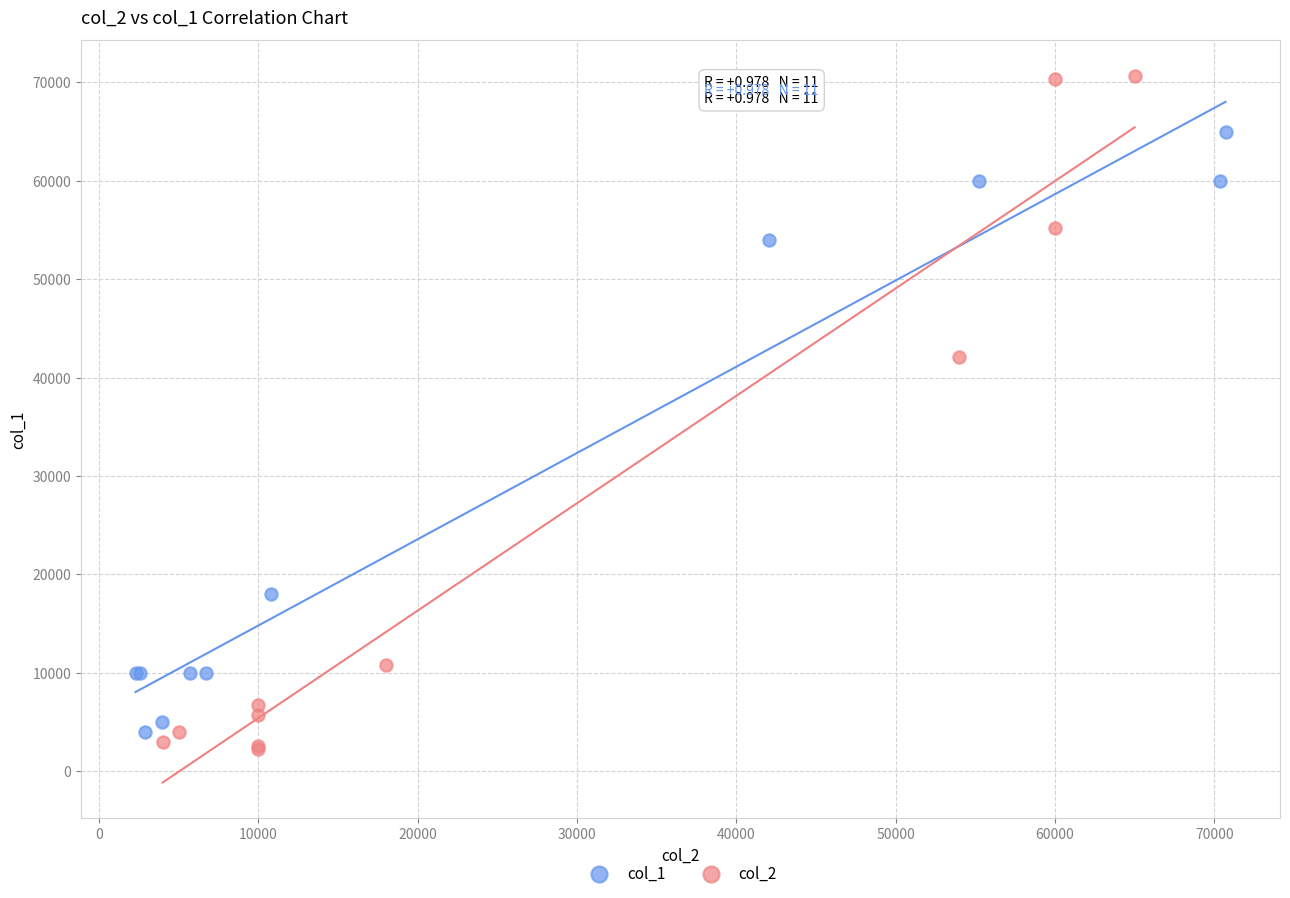

Which series has the largest Y range (max minus min)?

col_2